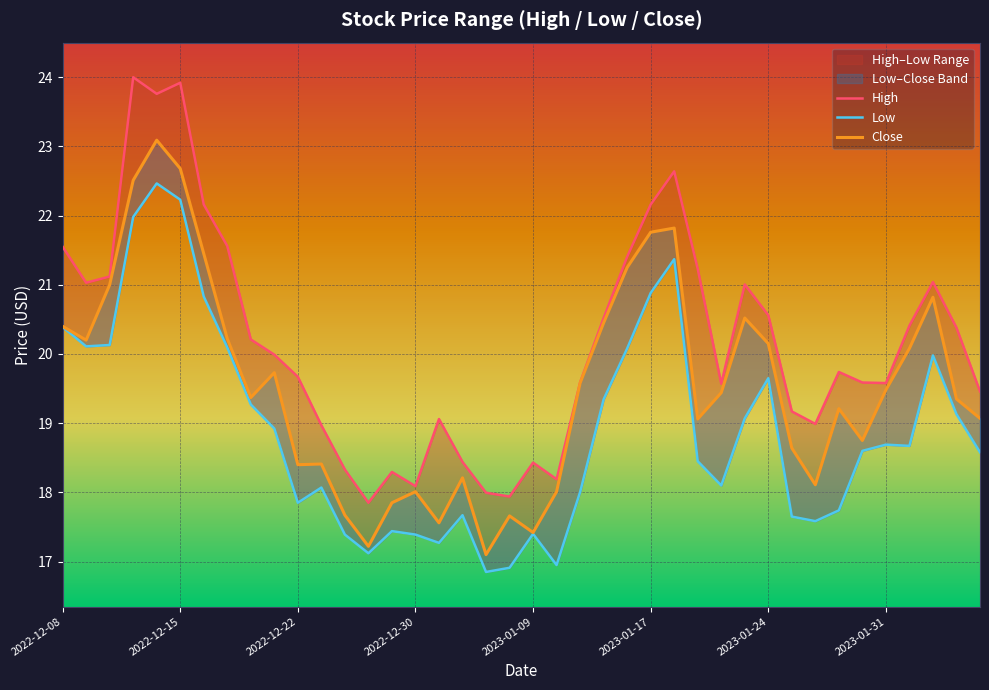

What are all the series names shown in the legend?

High, Low, Close